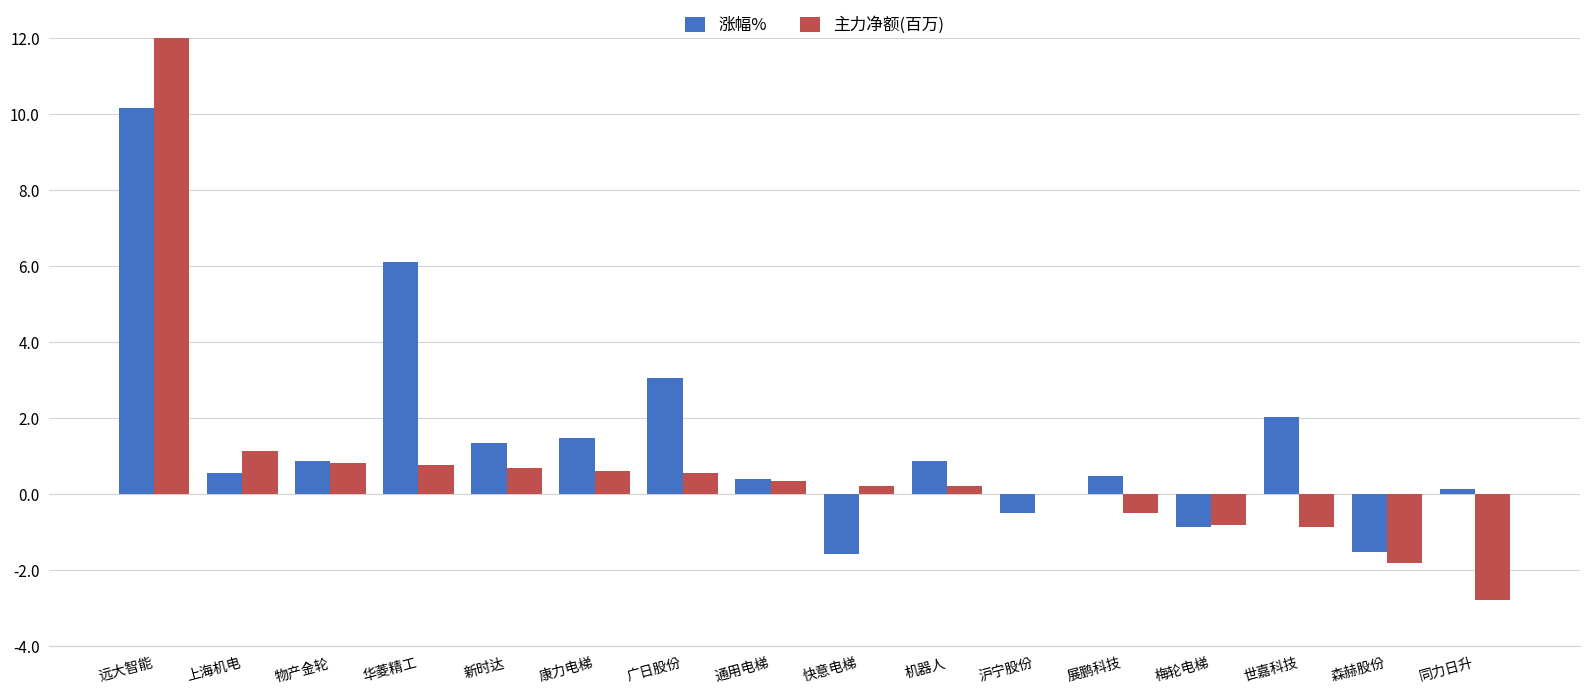

What is the label of the 2nd bar from the right?

森赫股份